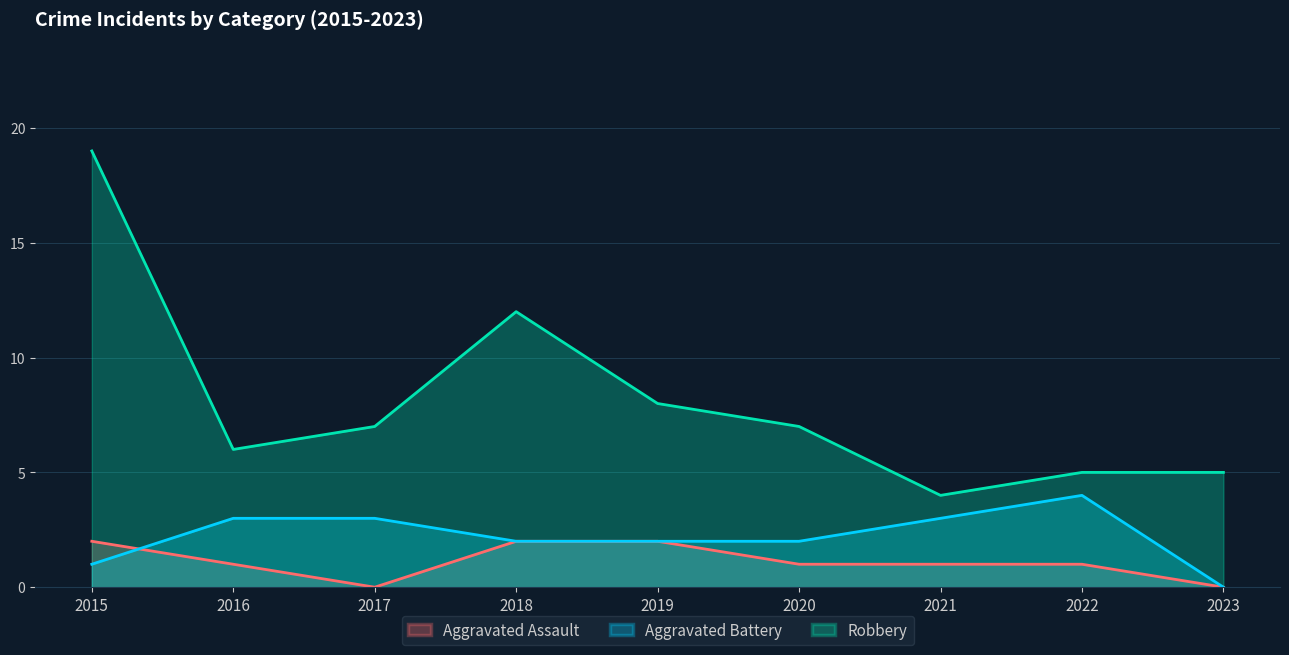

Which category has the highest value in the Aggravated Assault series?

2015